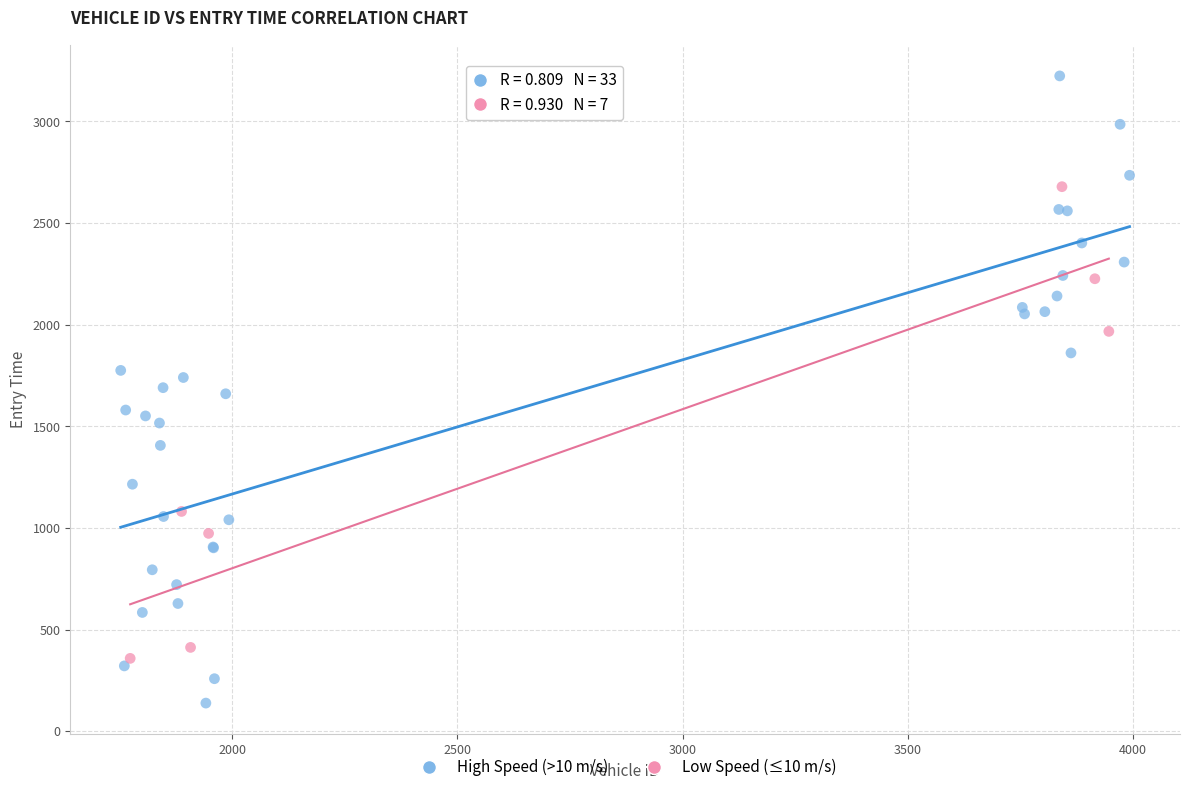

Which series contains the highest Y value?

High Speed (>10 m/s)